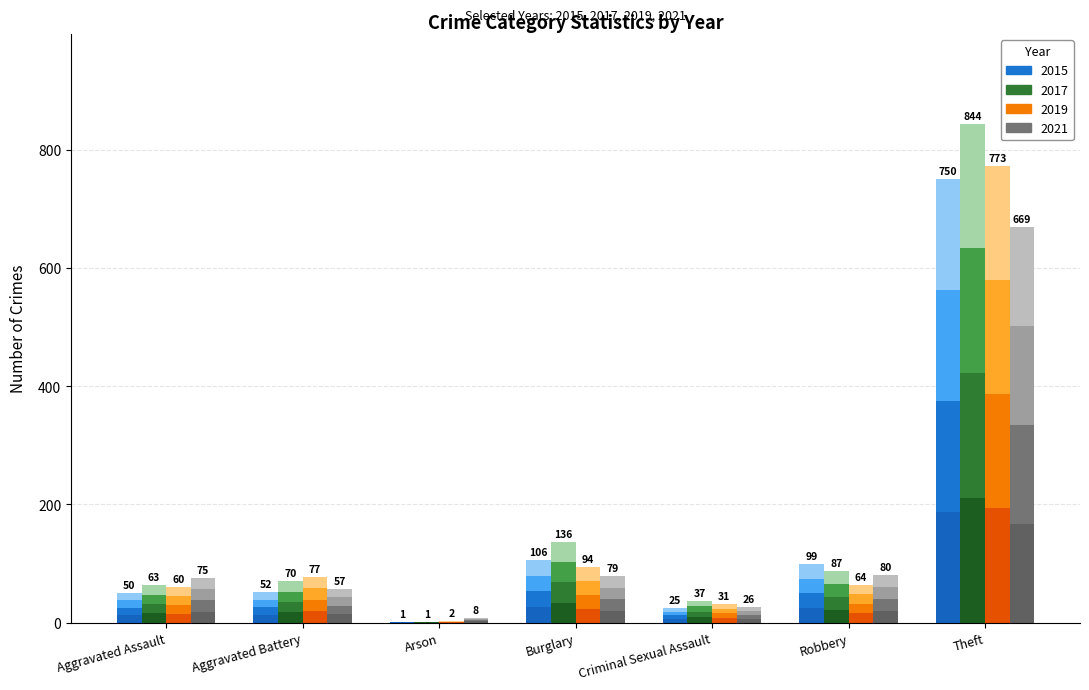

Which series has the widest spread of values?

2017